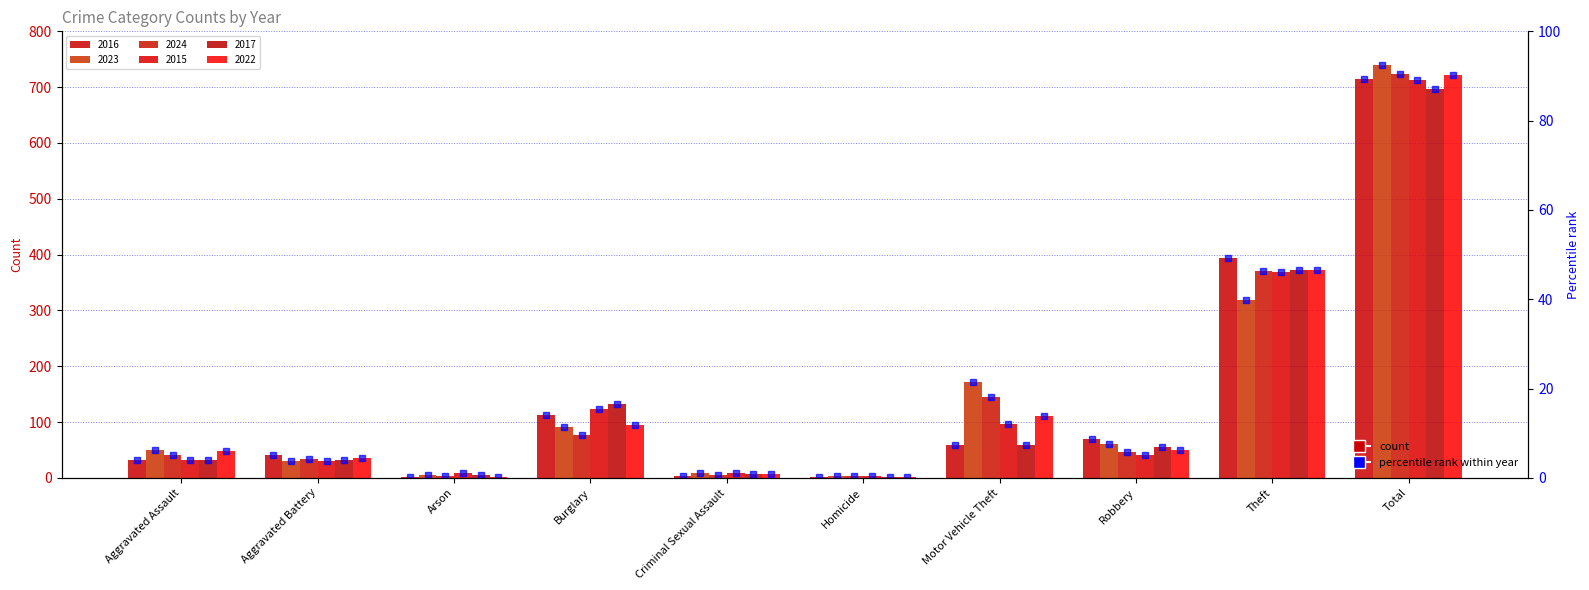

What value does the data have at Homicide?

0.2